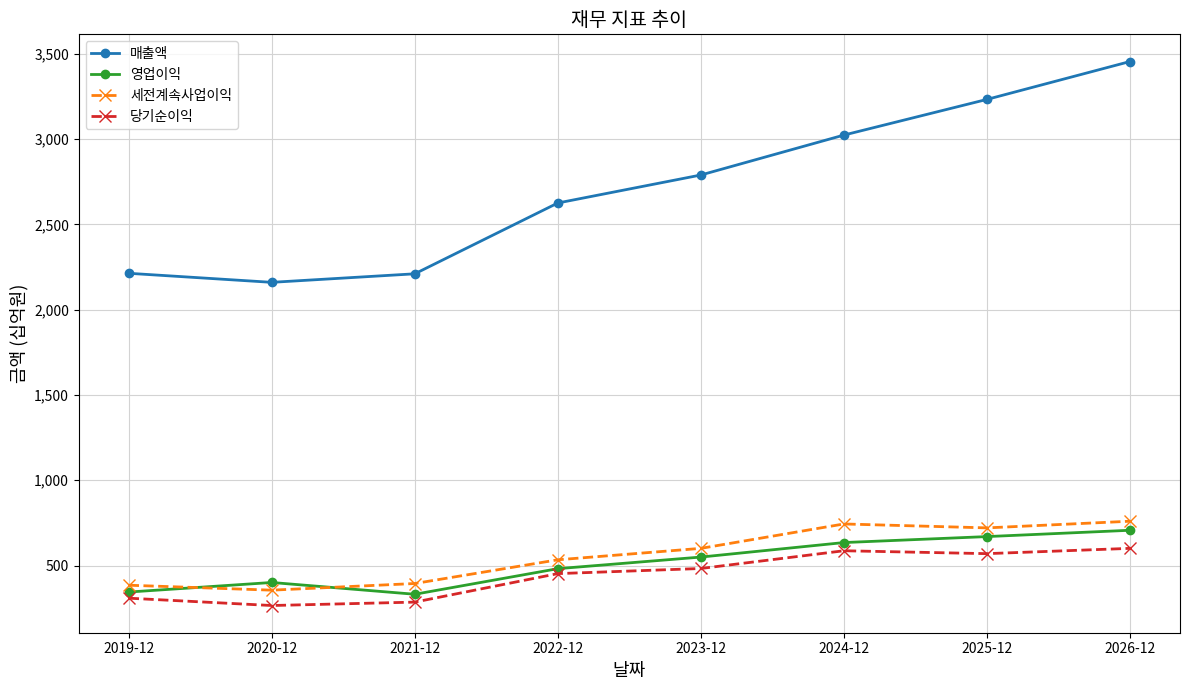

What is the label of the 3rd point from the right?

2024-12